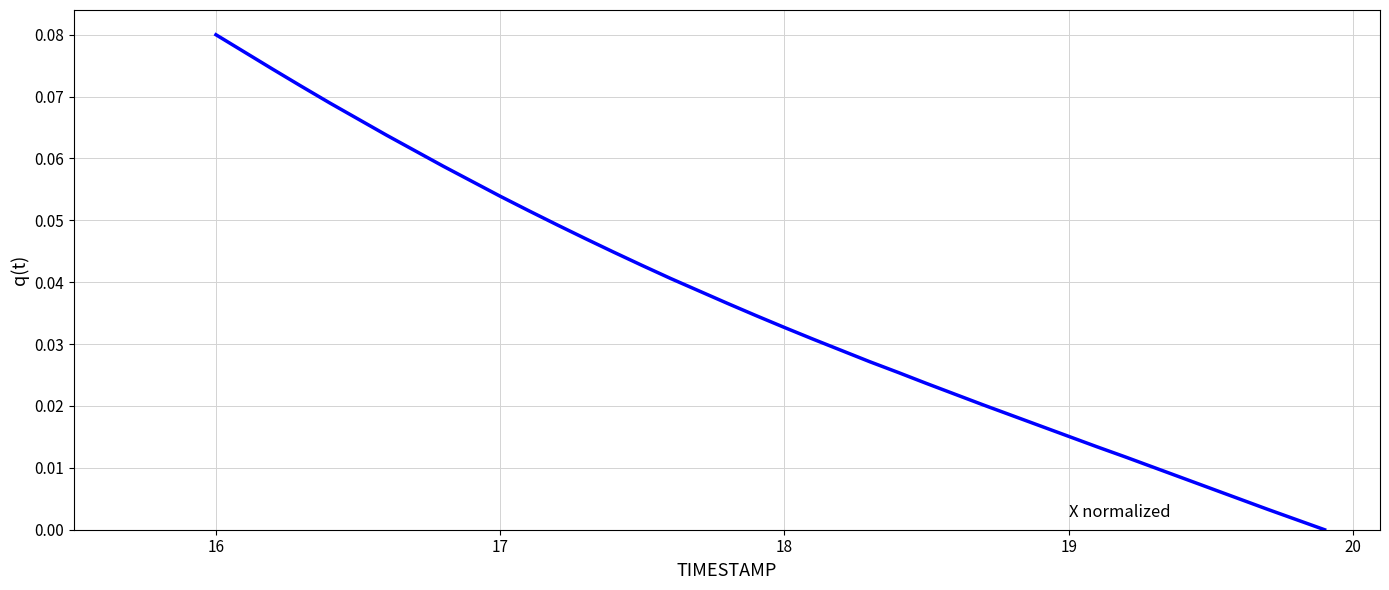

How many values are above zero?

39